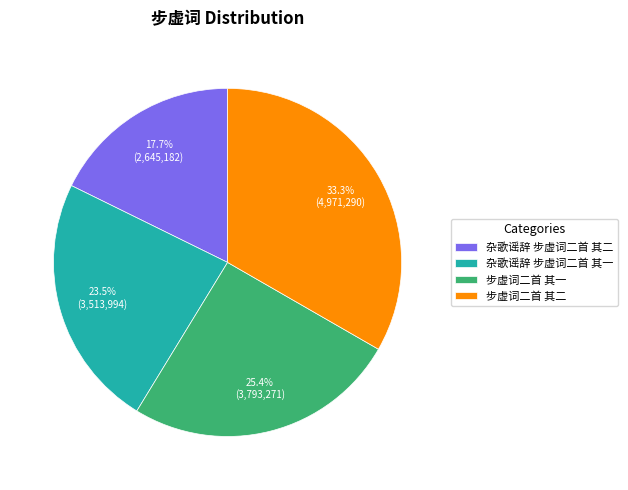

Between 杂歌谣辞 步虚词二首 其二 and 步虚词二首 其一, which is larger?

步虚词二首 其一